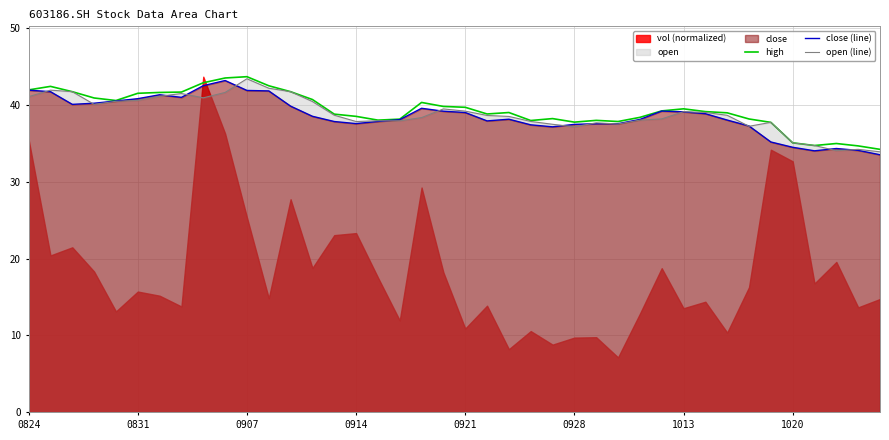

What is the value of the open (line) point at the 25th from the left?

37.5